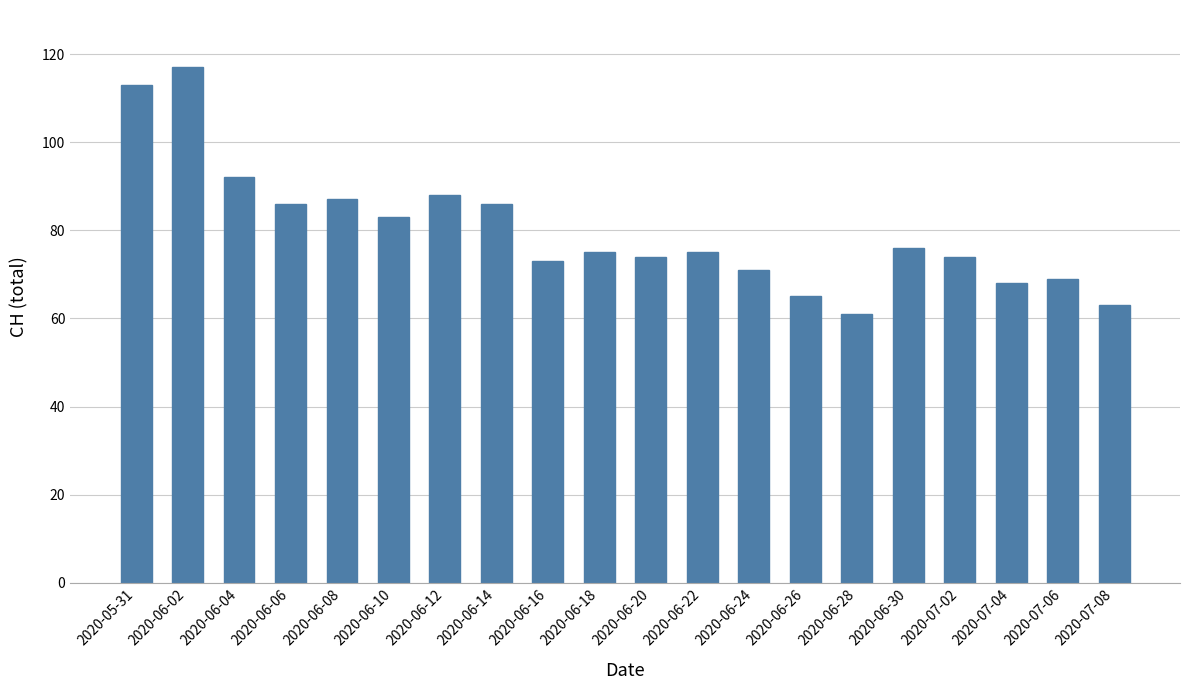

Reading left to right, what are all the values shown in this chart?

113	117	92	86	87	83	88	86	73	75	74	75	71	65	61	76	74	68	69	63